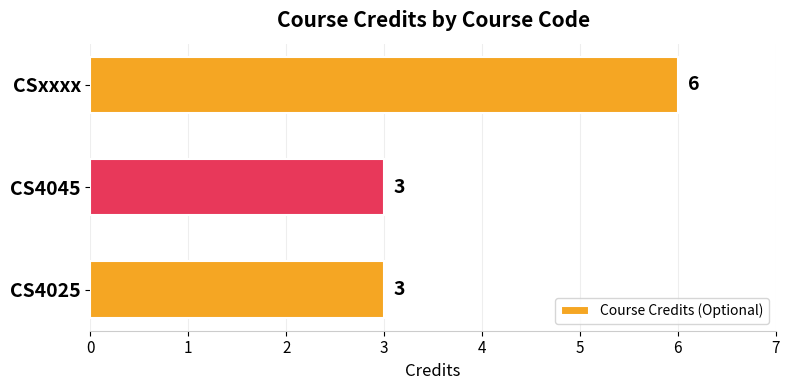

Does the chart contain any negative values?

No